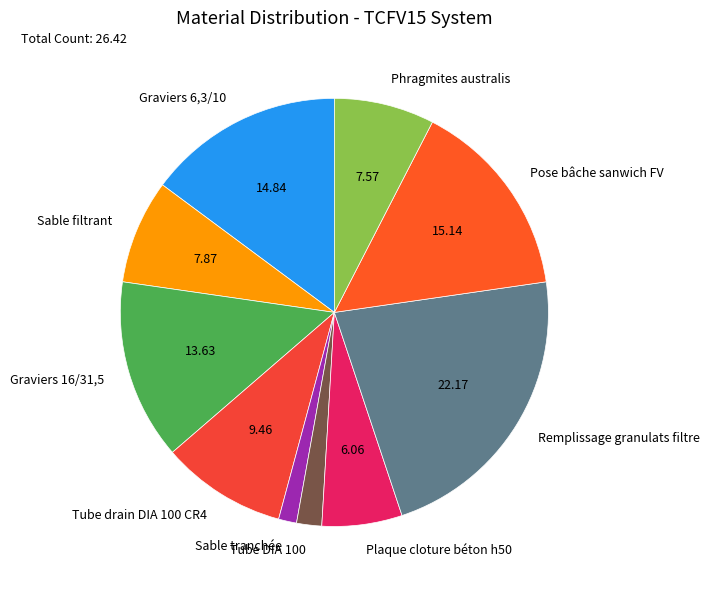

Between Remplissage granulats filtre and Pose bâche sanwich FV, which is larger?

Remplissage granulats filtre